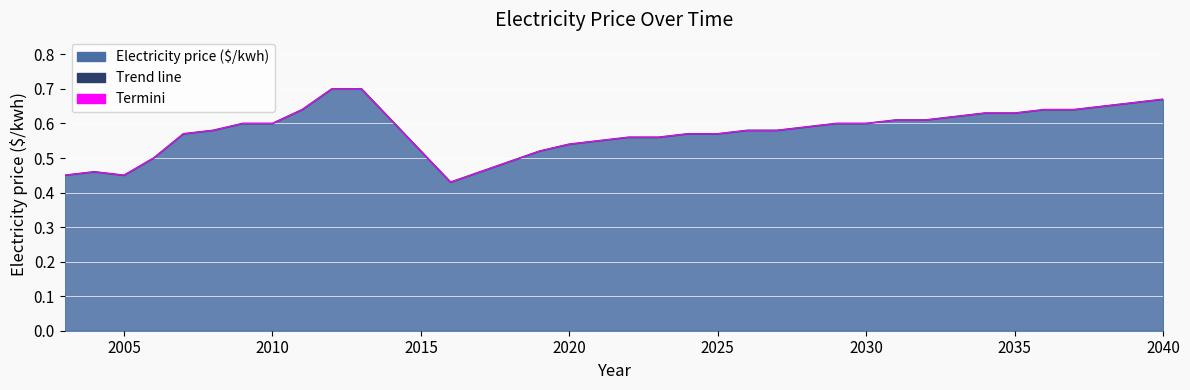

The chart shows a value of 0.5 at 2005. True or false?

True